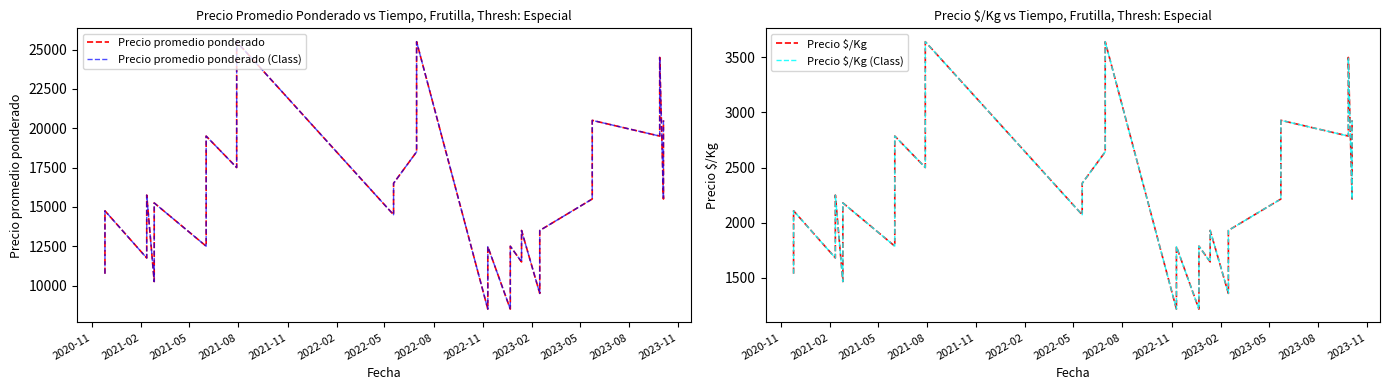

How many data points does each series have?

40